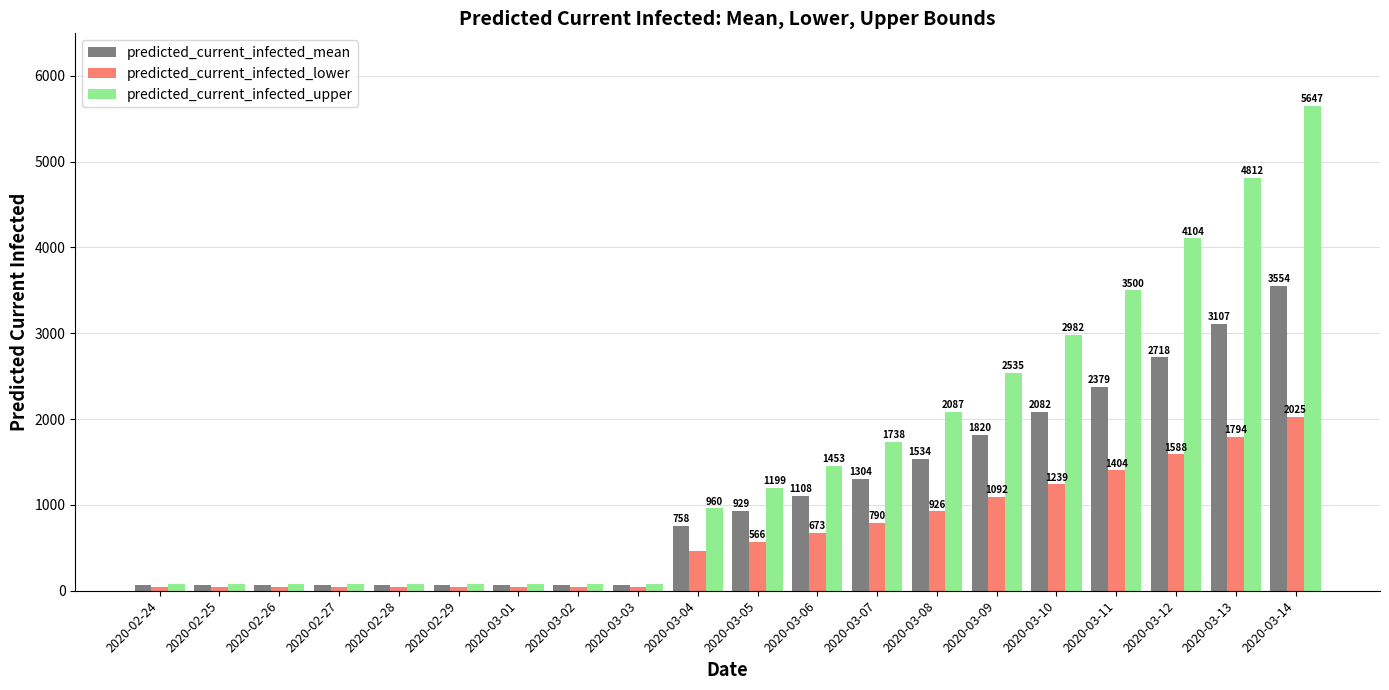

Which series has the largest range (max minus min)?

predicted_current_infected_upper